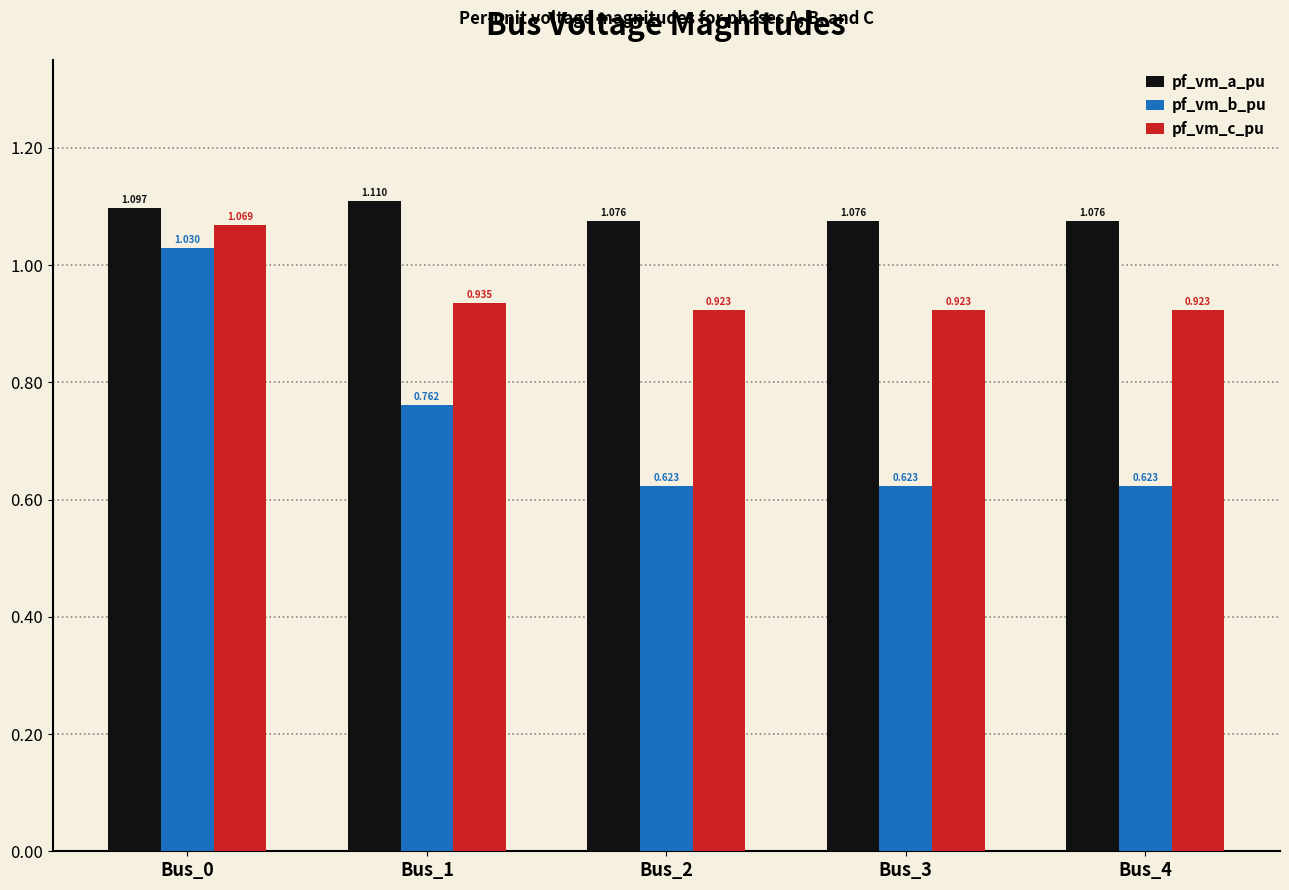

How many groups of bars are there?

5